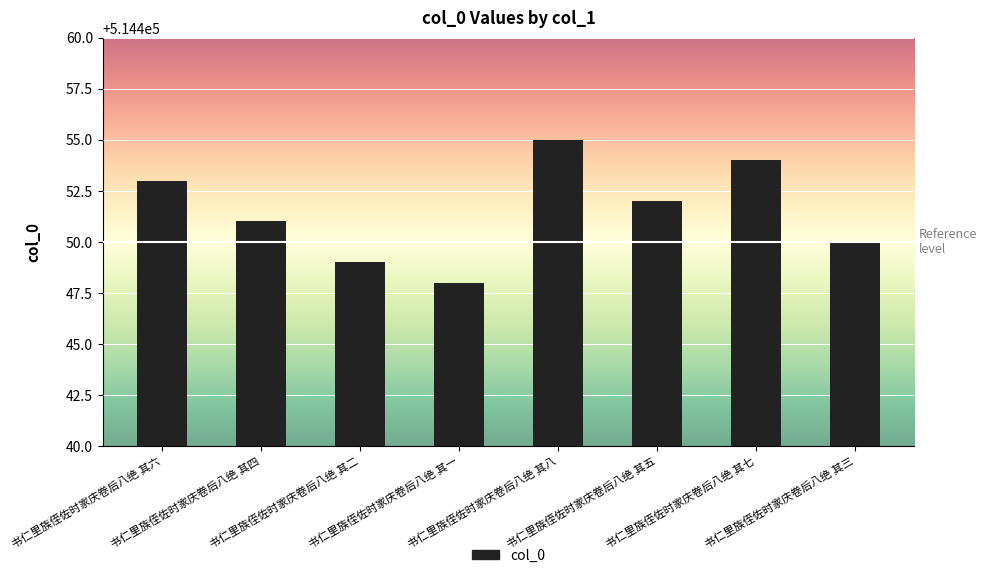

The value at 书仁里族侄佐时家庆卷后八绝 其一 is 731324. True or false?

False